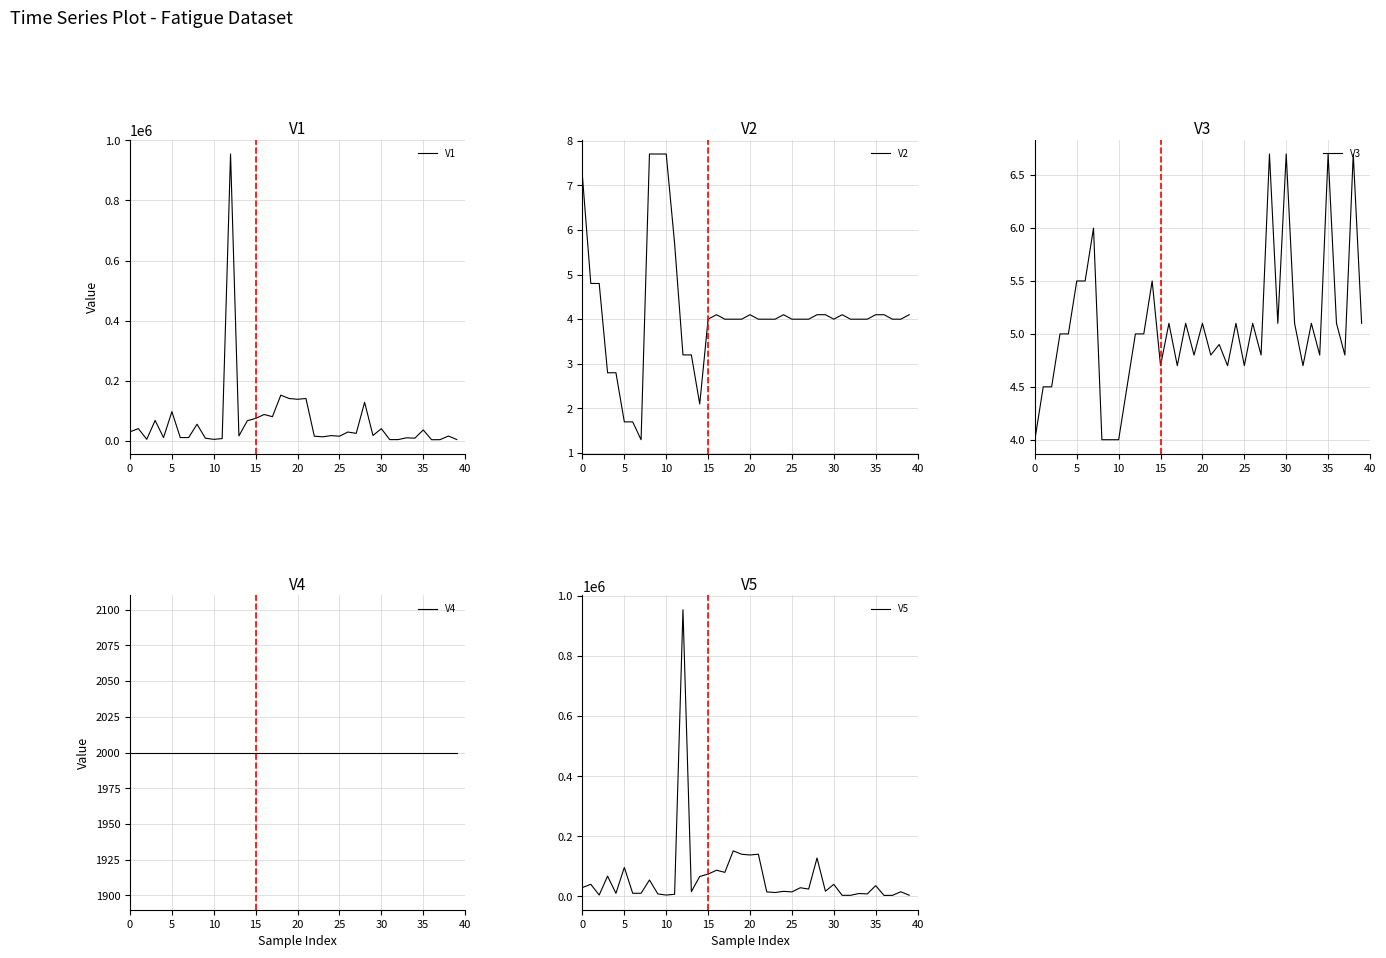

Which series has the largest range (max minus min)?

V1